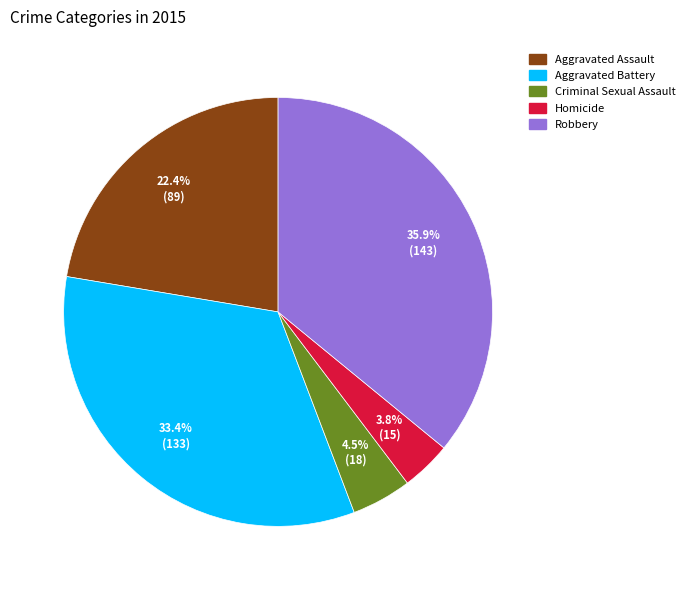

Approximately how many times larger is the value at Aggravated Battery compared to Criminal Sexual Assault?

7.4